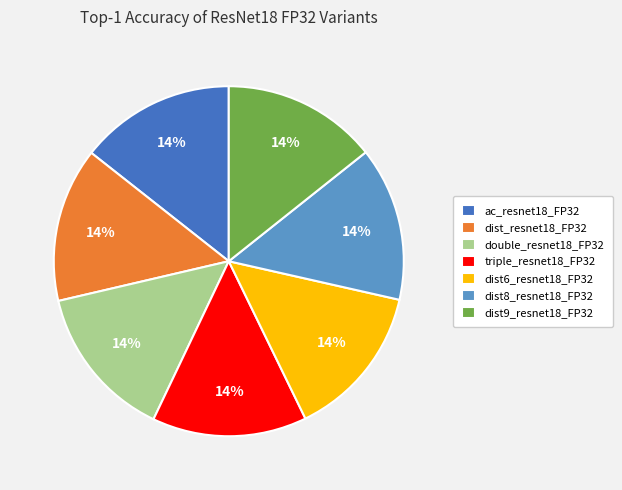

To the nearest percent, what percentage of the pie is dist9_resnet18_FP32?

14%